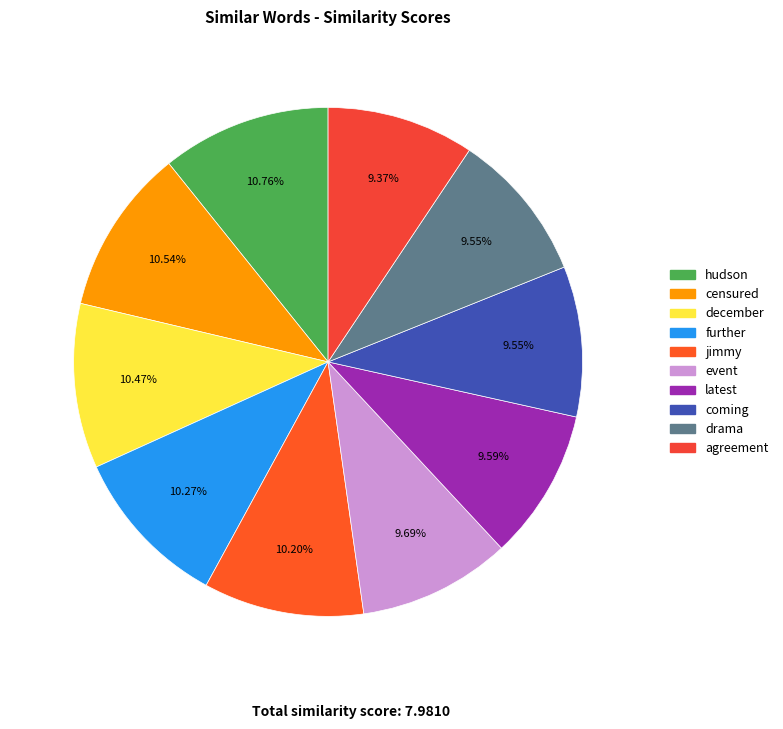

Is the sum of coming and censured greater than half?

No